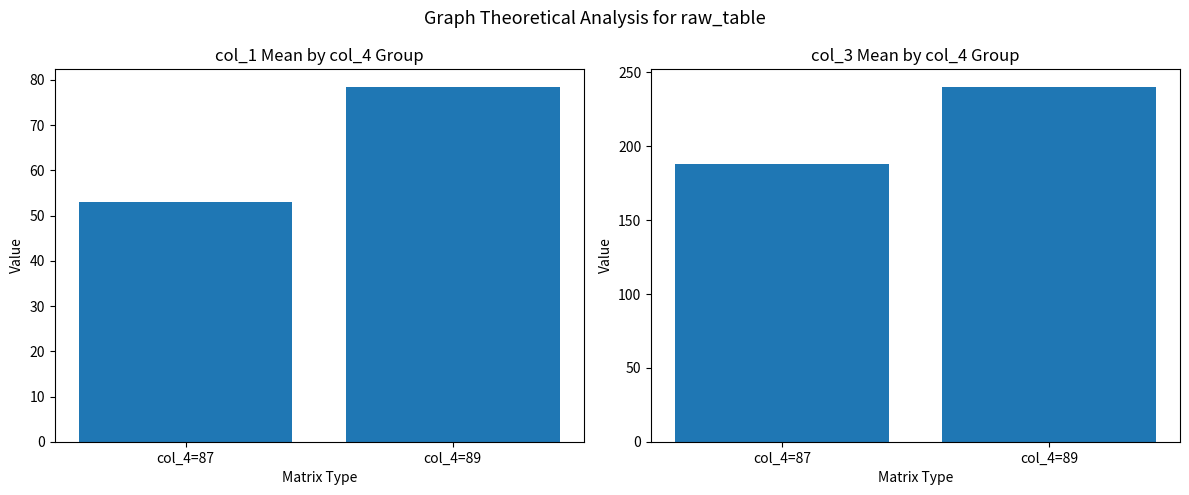

What are all the series names shown in the legend?

col_1, col_3